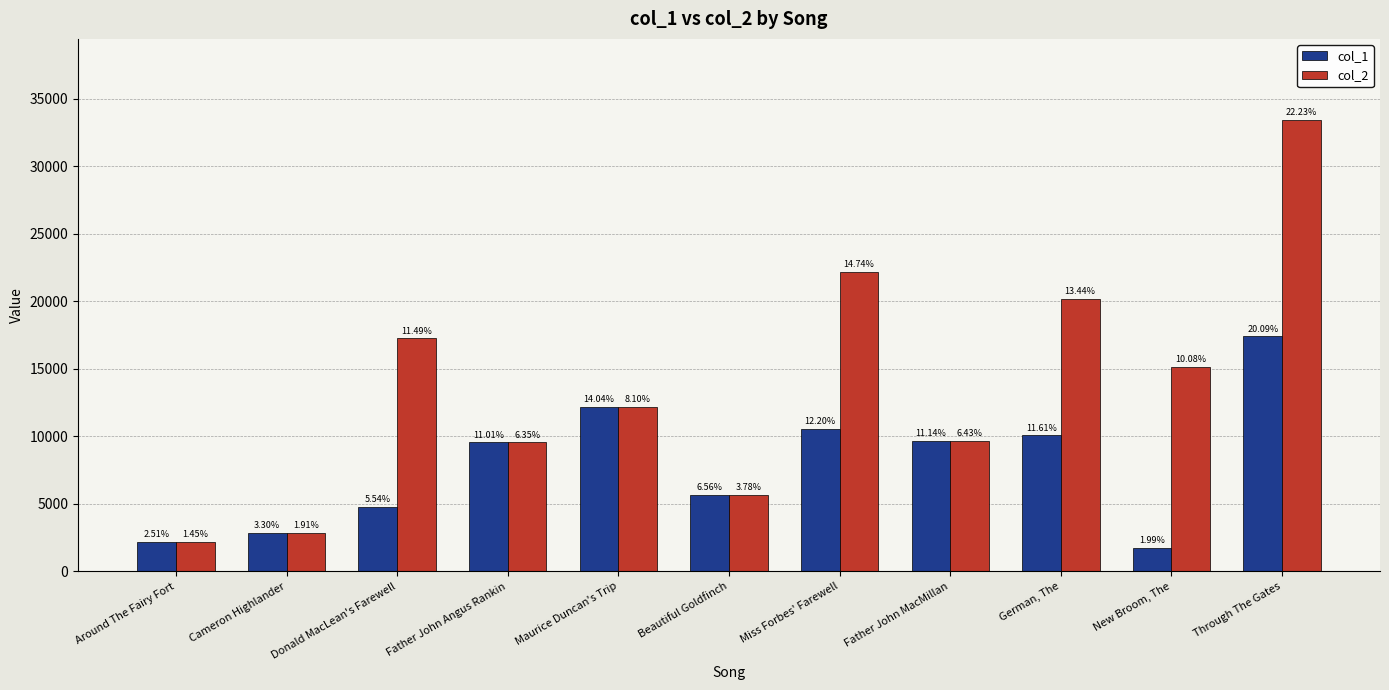

Reading left to right, extract all data points from this chart.

col_1: Around The Fairy Fort=2177	Cameron Highlander=2864	Donald MacLean's Farewell=4806	Father John Angus Rankin=9547	Maurice Duncan's Trip=12170	Beautiful Goldfinch=5684	Miss Forbes' Farewell=10579	Father John MacMillan=9659	German, The=10066	New Broom, The=1726	Through The Gates=17412
col_2: Around The Fairy Fort=2177	Cameron Highlander=2864	Donald MacLean's Farewell=17267	Father John Angus Rankin=9547	Maurice Duncan's Trip=12170	Beautiful Goldfinch=5684	Miss Forbes' Farewell=22159	Father John MacMillan=9659	German, The=20201	New Broom, The=15152	Through The Gates=33415